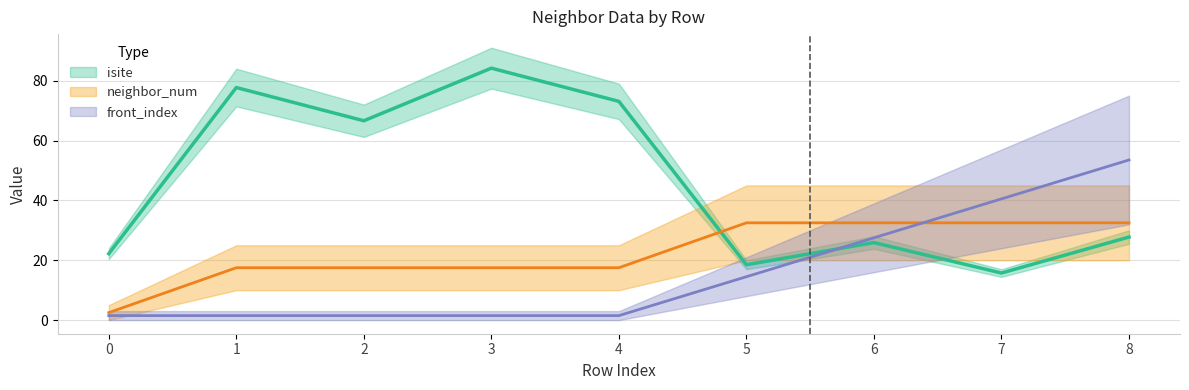

In isite, how many points are higher than both neighbors (excluding endpoints)?

3